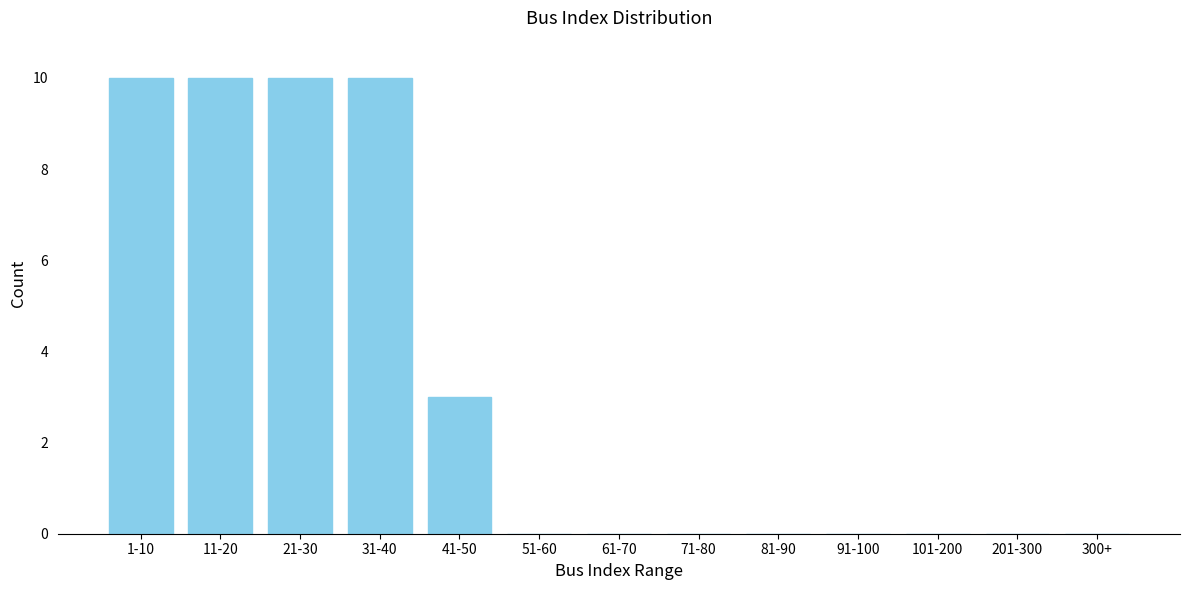

Reading left to right, extract all data points from this chart.

1-10=10	11-20=10	21-30=10	31-40=10	41-50=3	51-60=0	61-70=0	71-80=0	81-90=0	91-100=0	101-200=0	201-300=0	300+=0